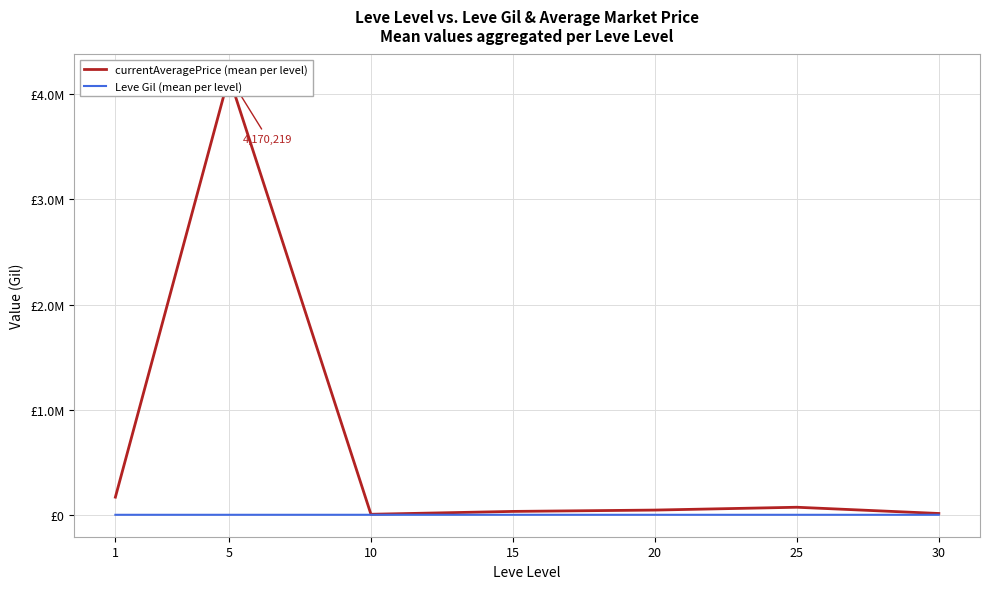

Which has a higher value, 10 or 1?

1